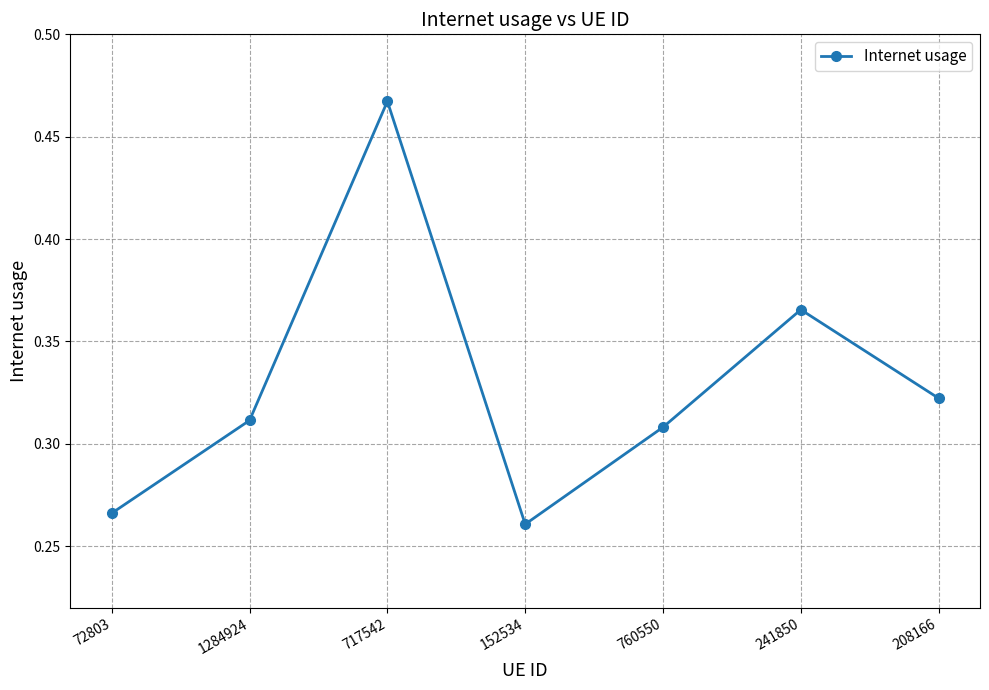

Rank the categories by value from highest to lowest.

717542, 241850, 208166, 1284924, 760550, 72803, 152534